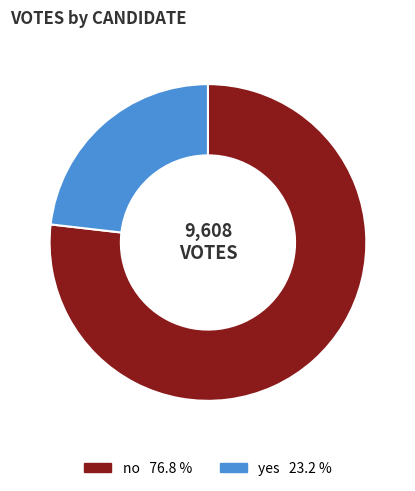

Approximately how many times larger is the value at no compared to yes?

3.3